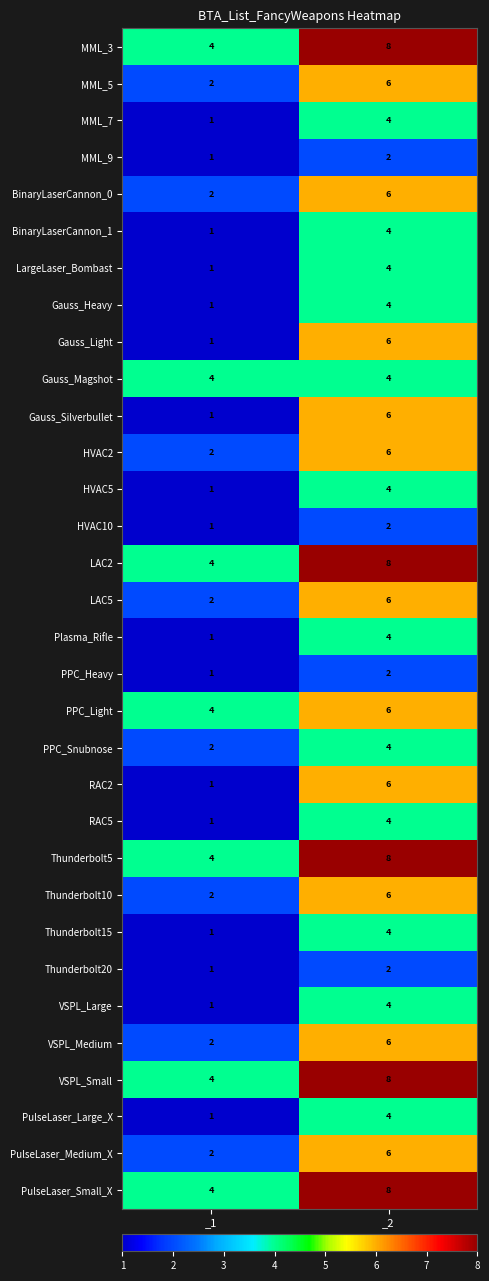

At which label is Gauss_Light closest to 3?

_1